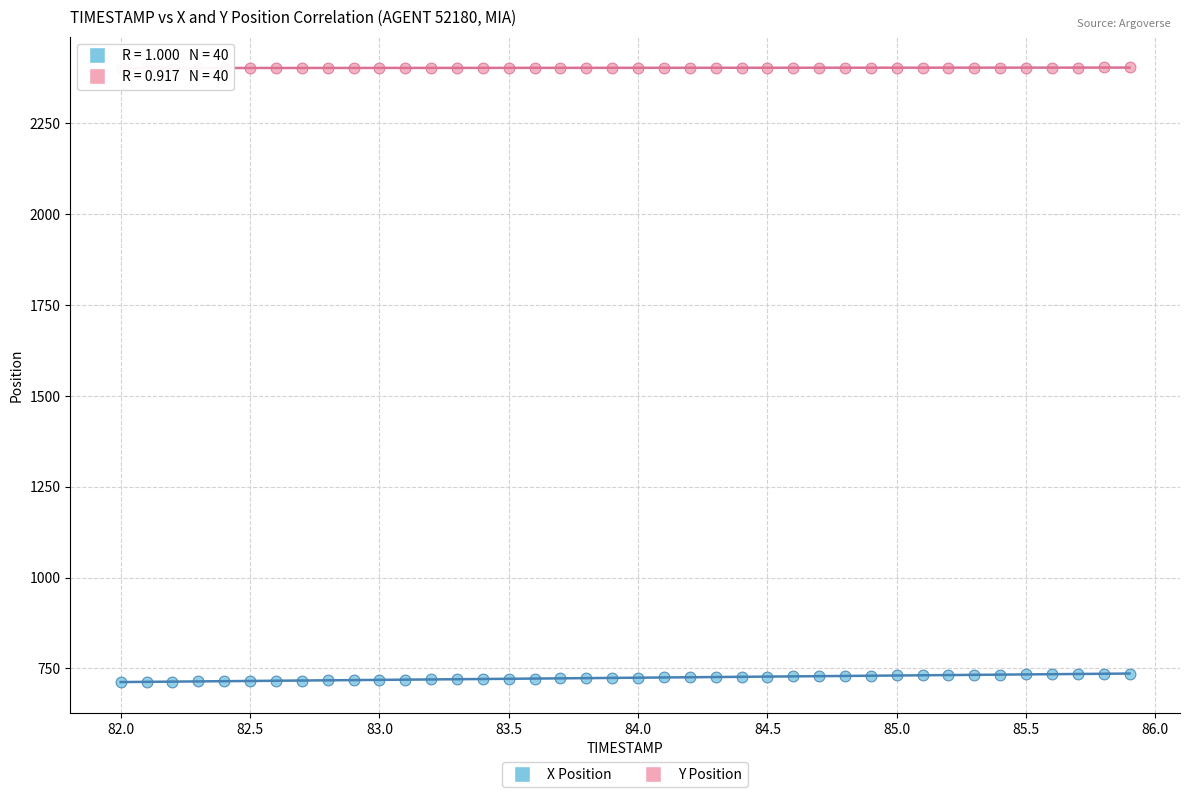

Which series contains the lowest Y value?

X Position